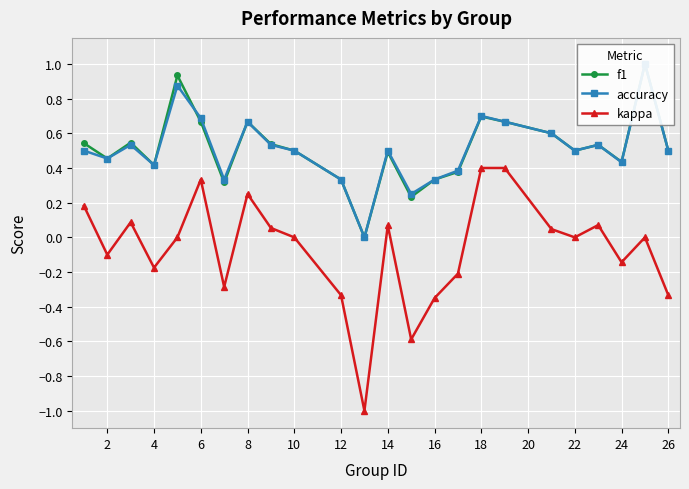

True or false: kappa has more than 0 interior local peaks.

True